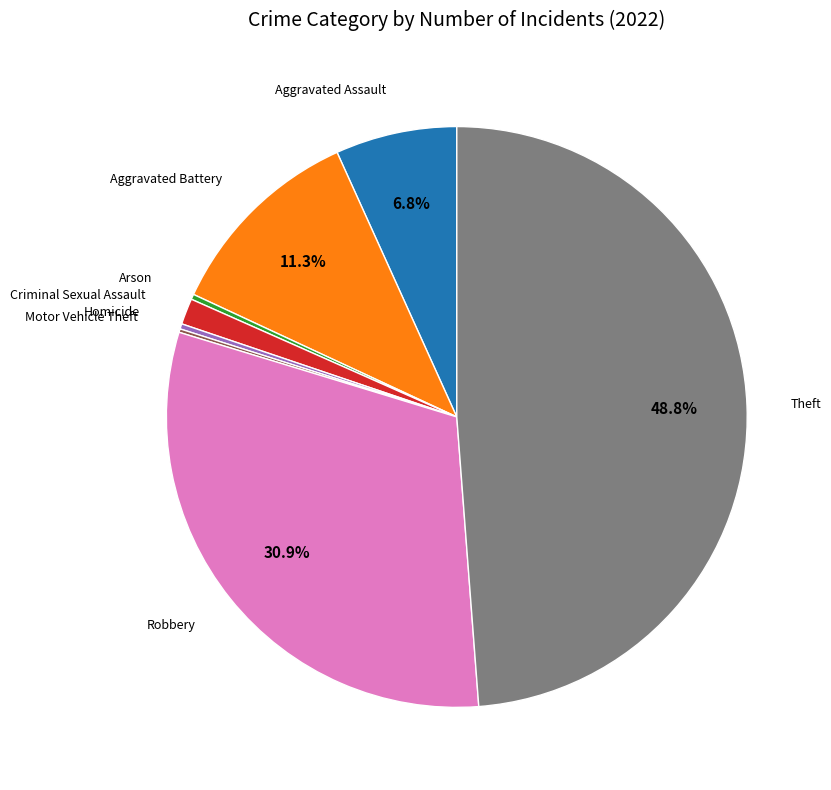

Is there a majority slice in this chart?

No